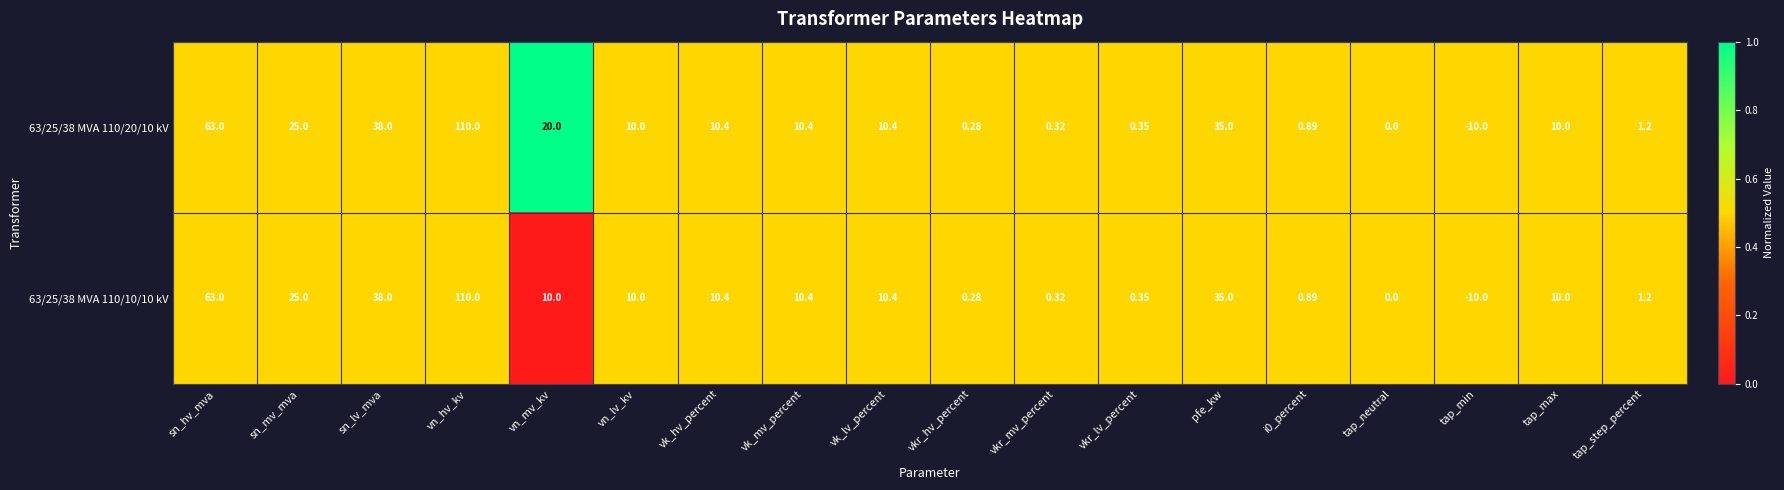

Which category has the lowest value in the 63/25/38 MVA 110/10/10 kV series?

tap_min